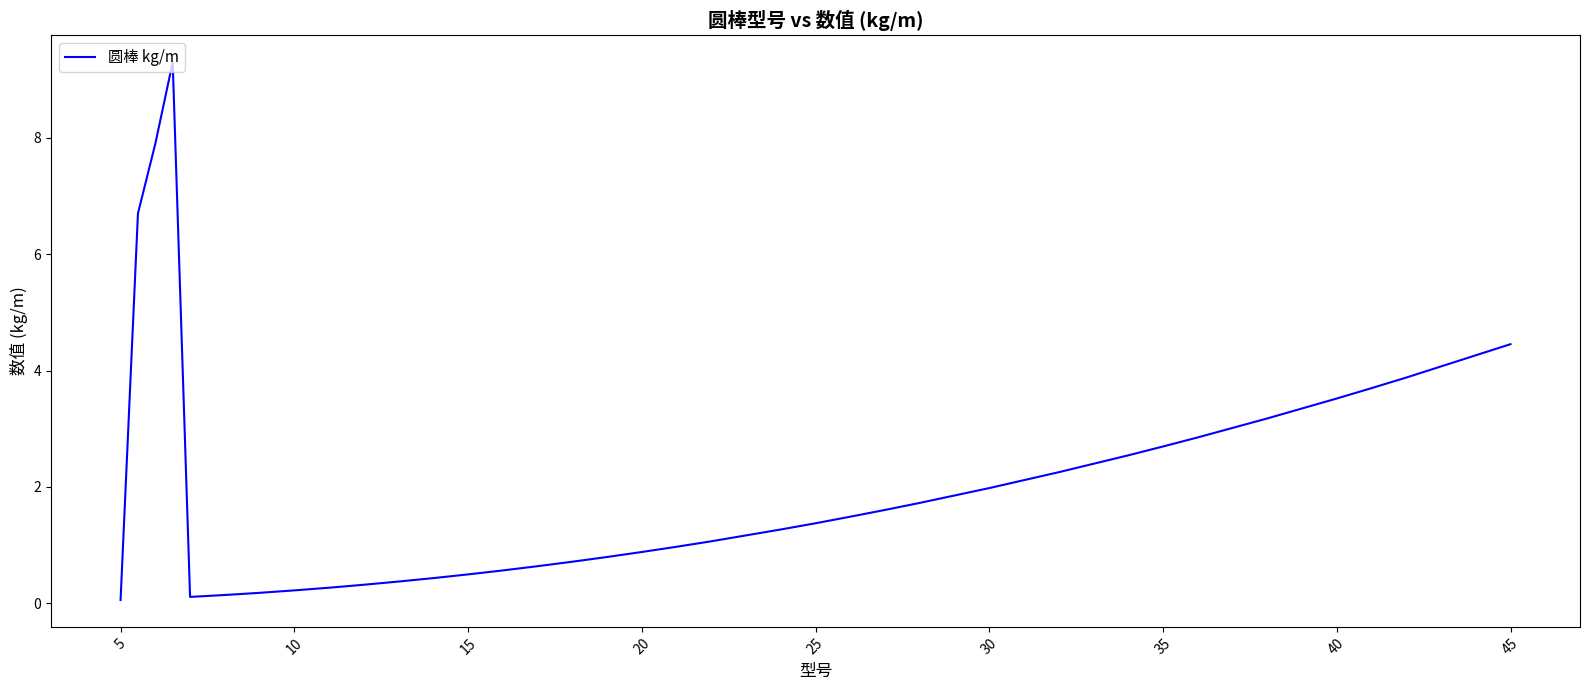

Is this an area chart (filled region under the line)?

No